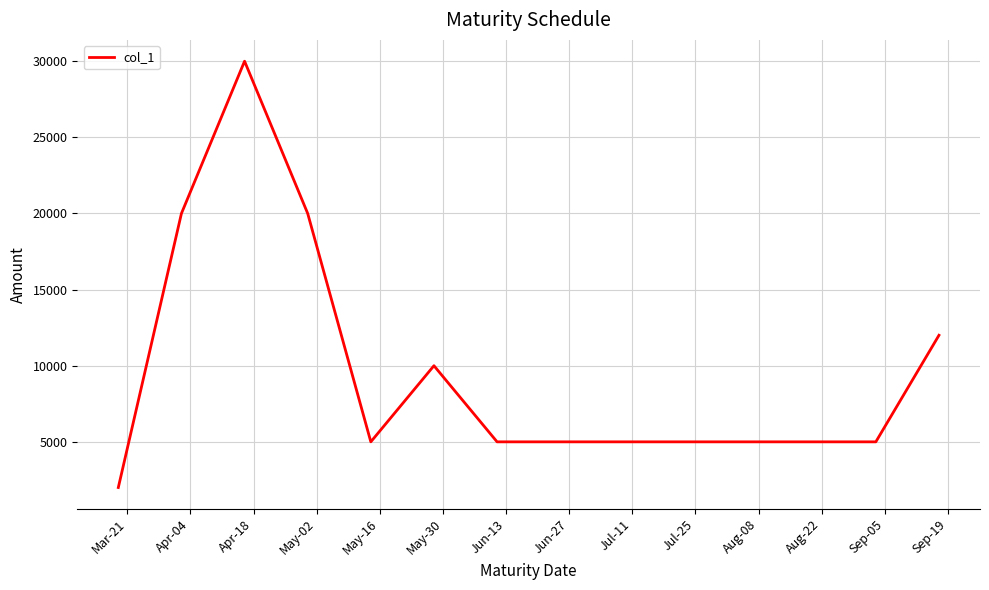

How many categories are shown in the chart?

13